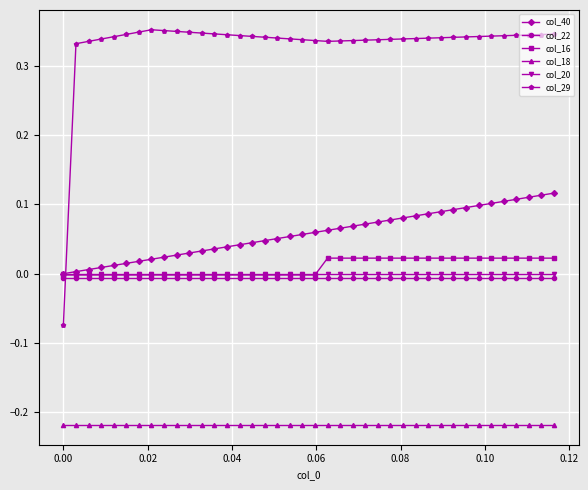

True or false: col_16 and col_18 cross at least once.

False